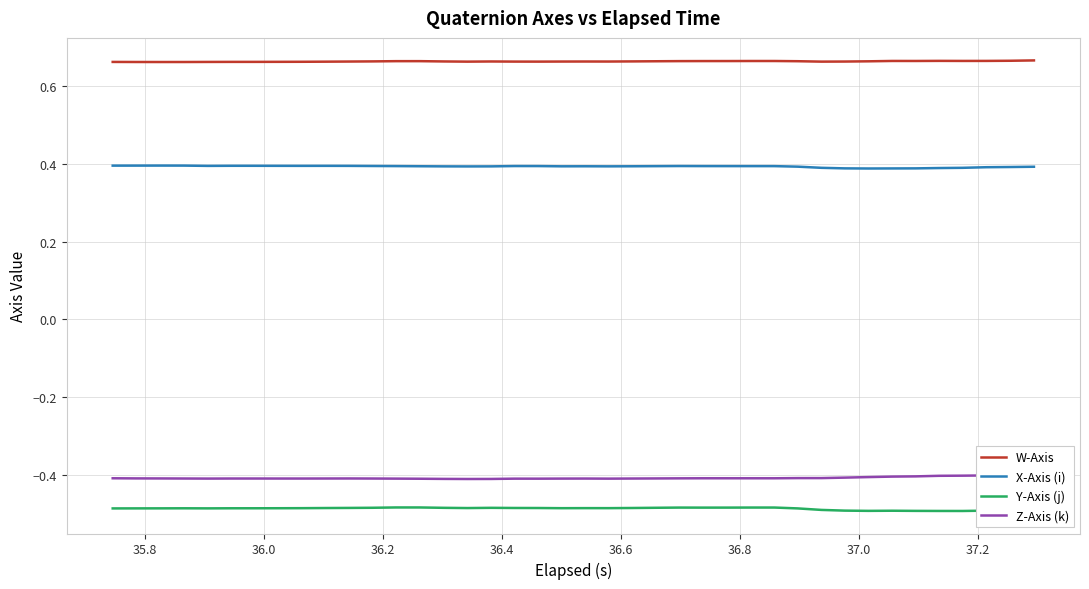

How many interior local valleys does the Y-Axis (j) series have?

7